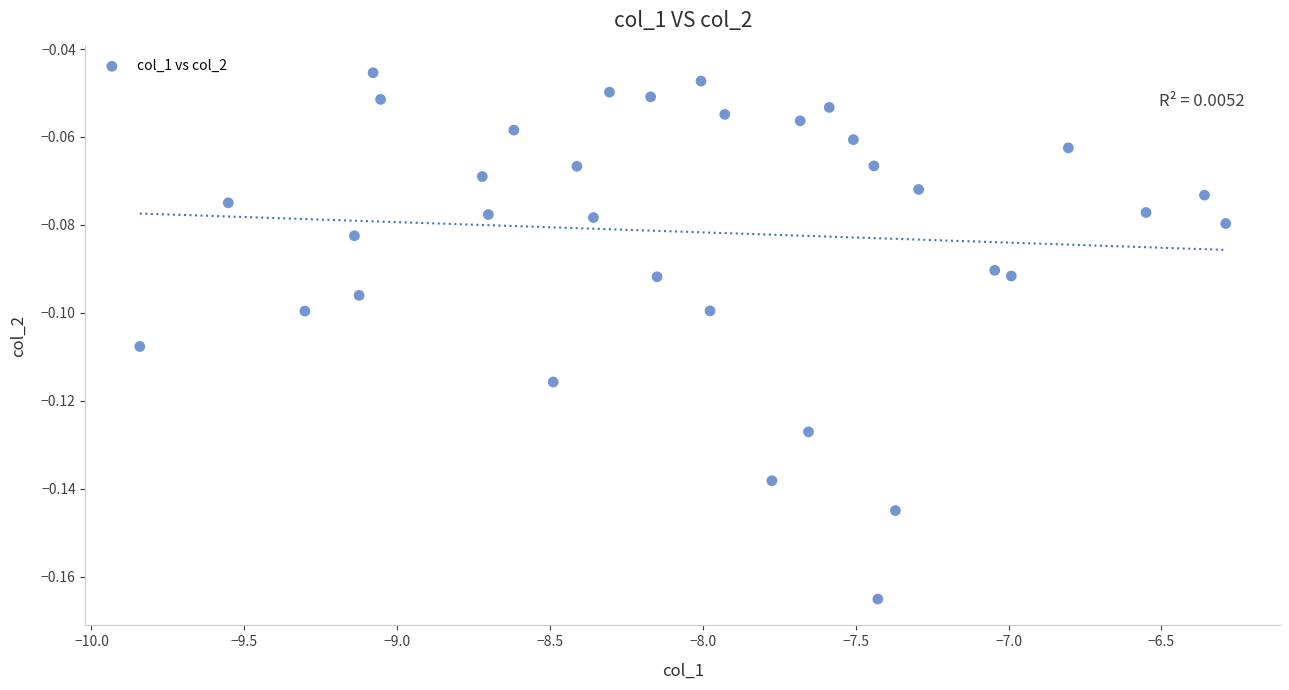

What is the range of X values (max minus min)?

3.6